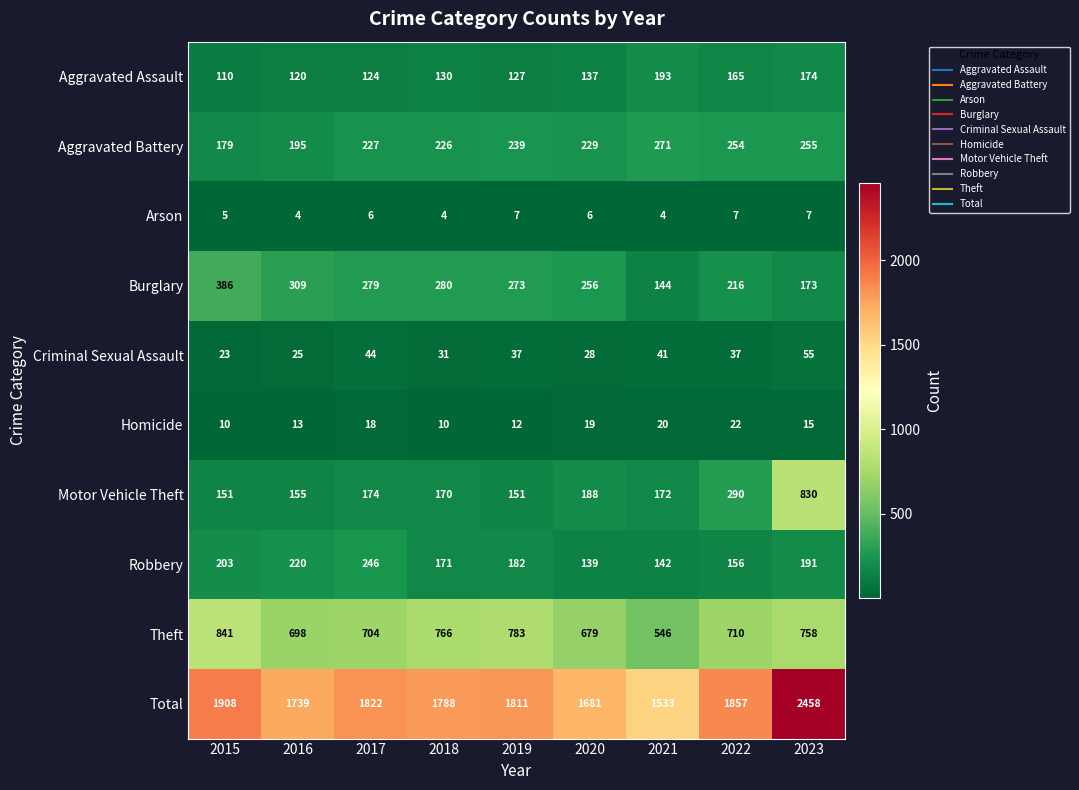

Where is Aggravated Battery nearest to the value 225?

2018